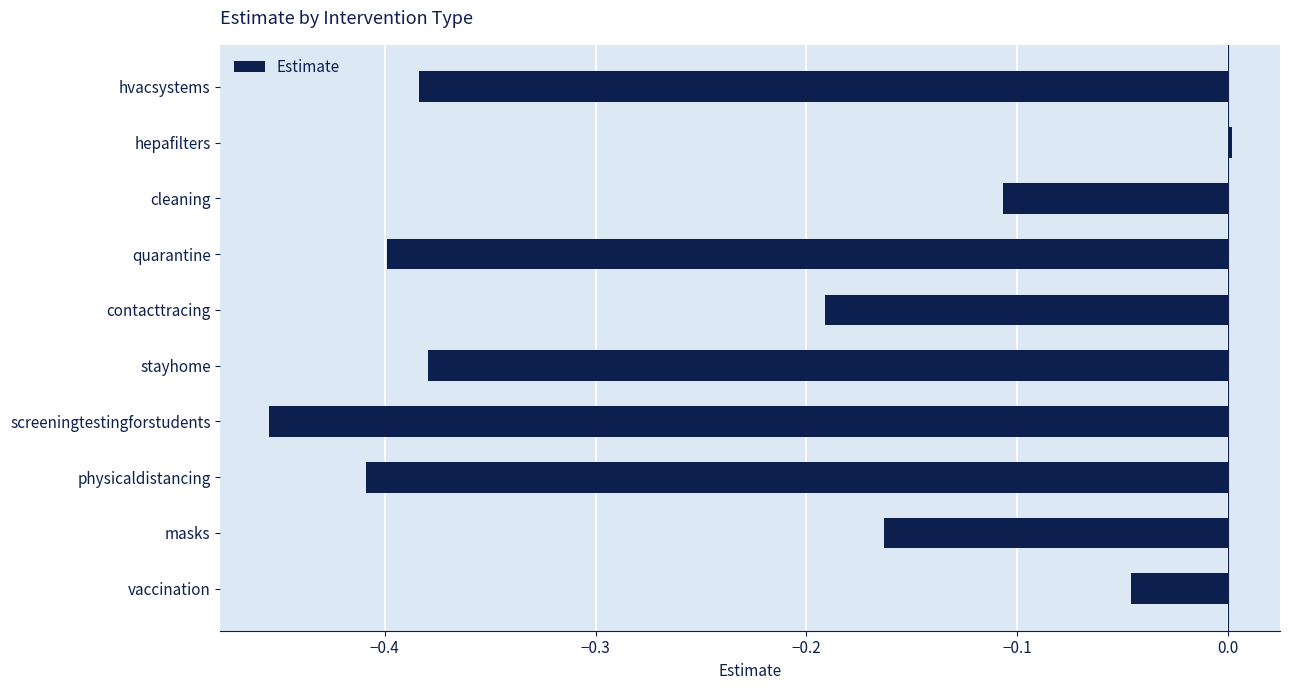

Rank the categories by value from highest to lowest.

hepafilters, vaccination, cleaning, masks, contacttracing, stayhome, hvacsystems, quarantine, physicaldistancing, screeningtestingforstudents